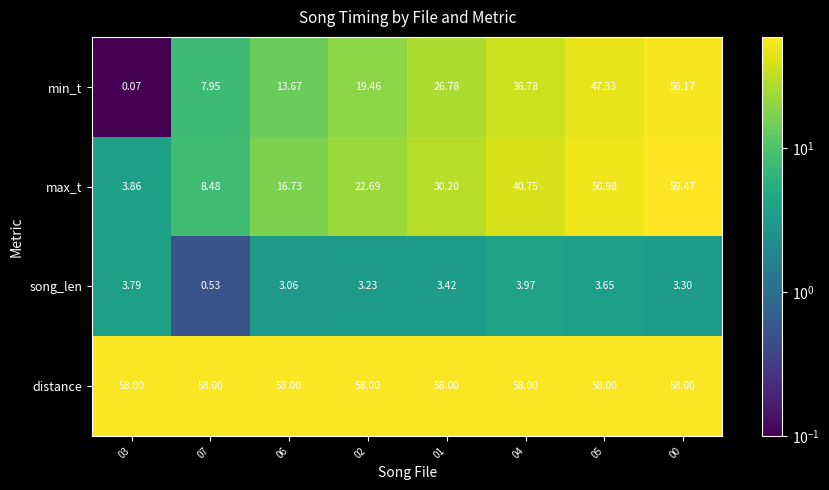

Count the number of categories in the chart.

8